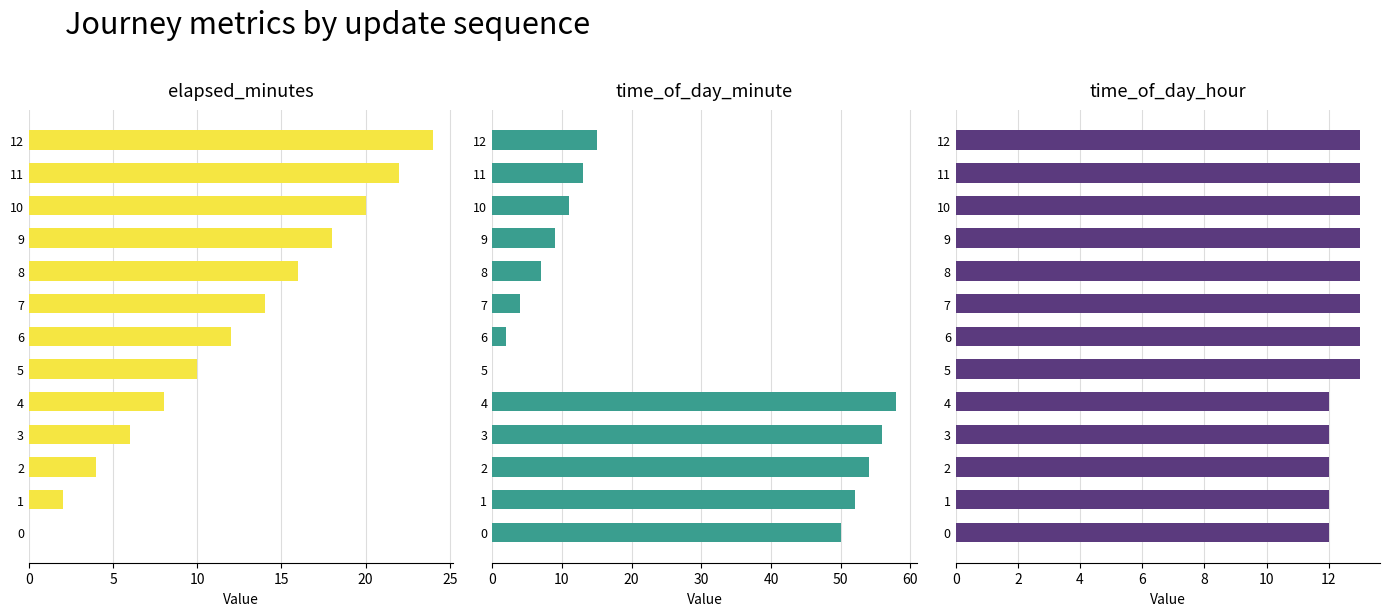

Are the bars grouped side by side (vs. stacked)?

Yes